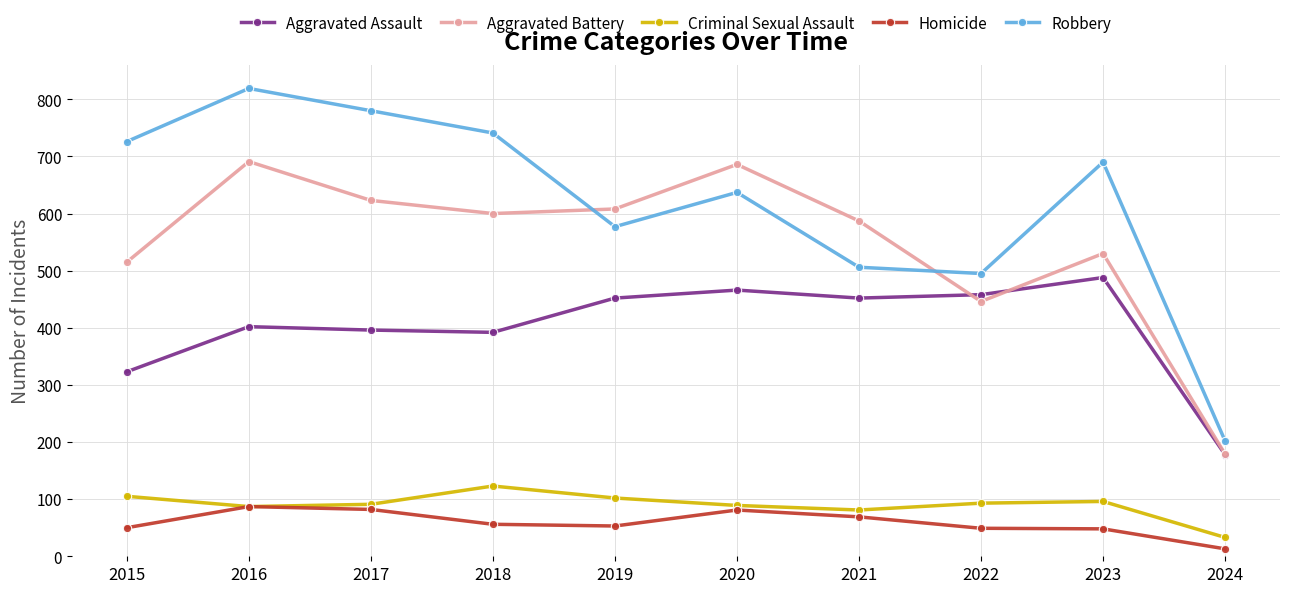

At which category is the sum across all series the highest?

2016